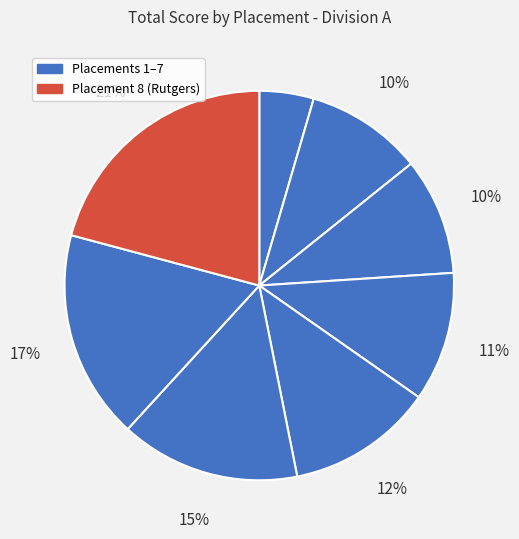

Rank the categories by value from highest to lowest.

8, 7, 6, 5, 4, 2, 3, 1